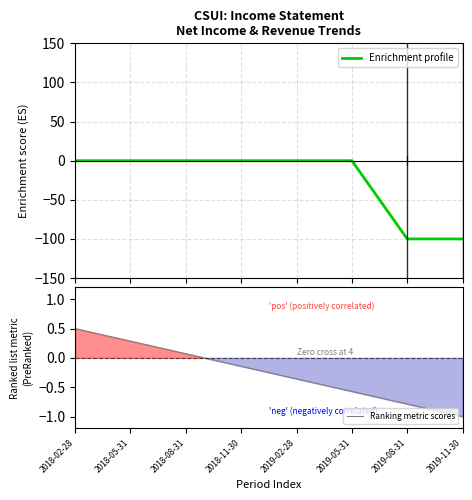

What is the minimum value for Enrichment profile?

-100